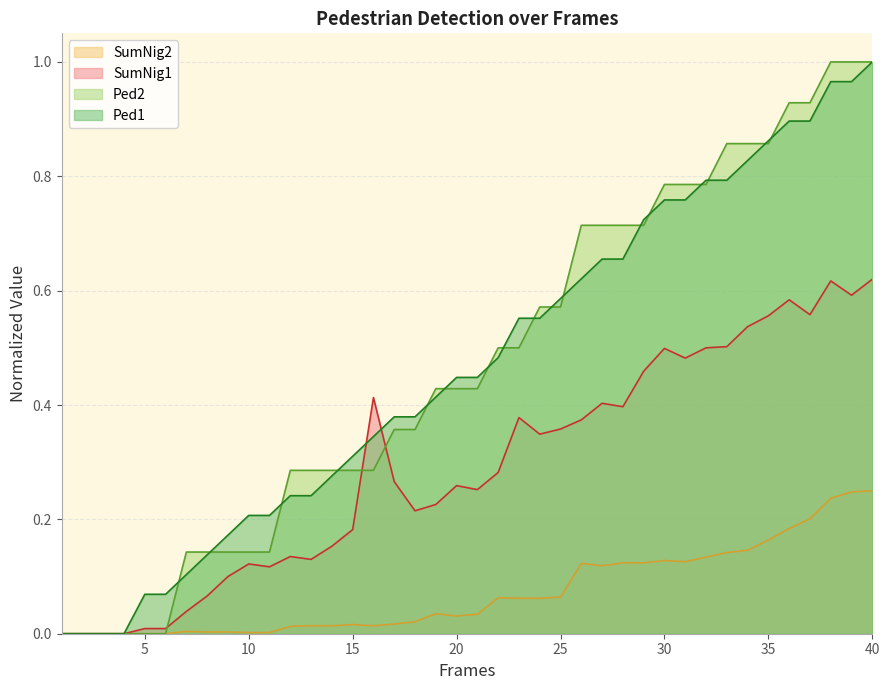

Which series has the widest spread of values?

Ped1